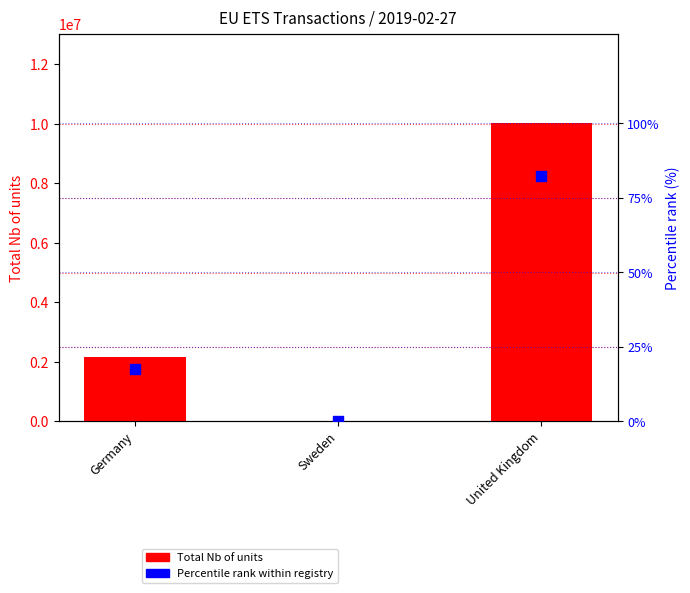

Which series reaches the minimum Y coordinate?

Percentile rank within registry